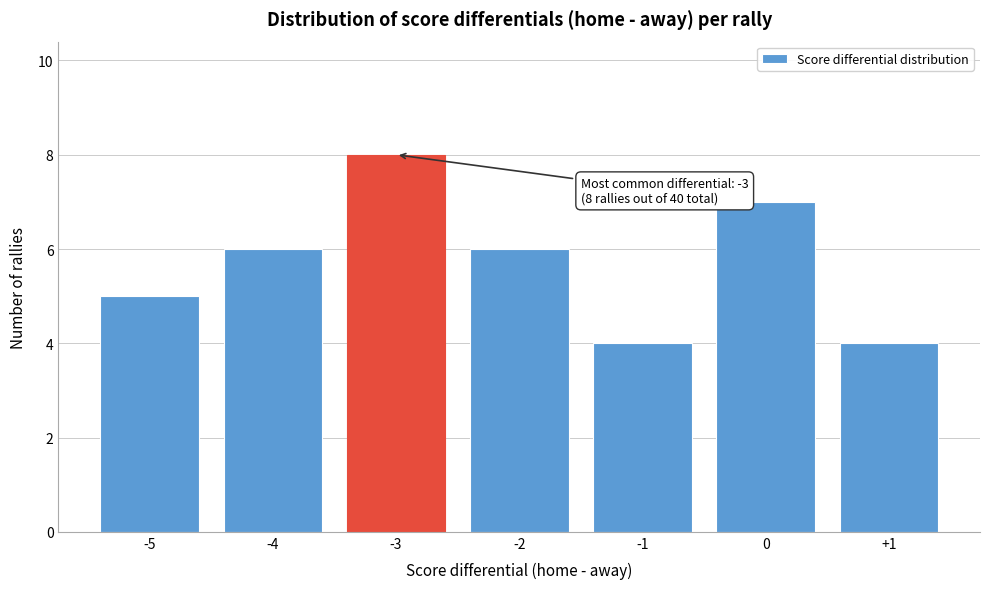

Reading left to right, transcribe all the data shown in this chart.

-5=5	-4=6	-3=8	-2=6	-1=4	0=7	+1=4